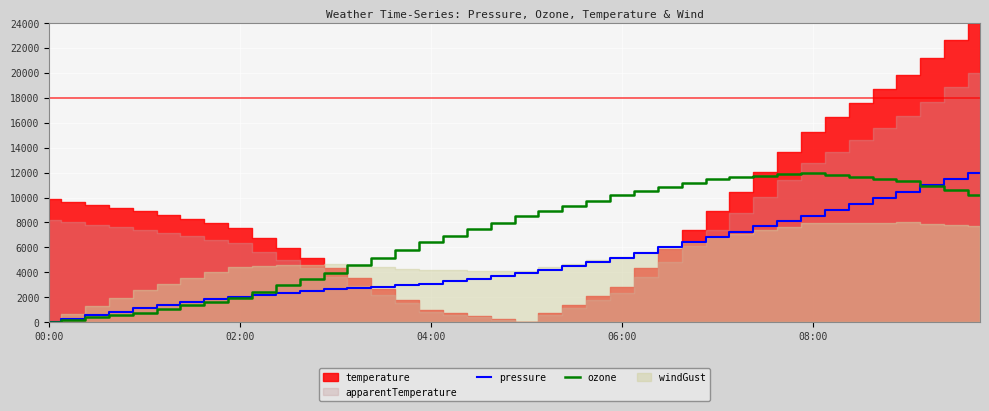

The ozone series shows 12000.0 at 08:00. True or false?

True